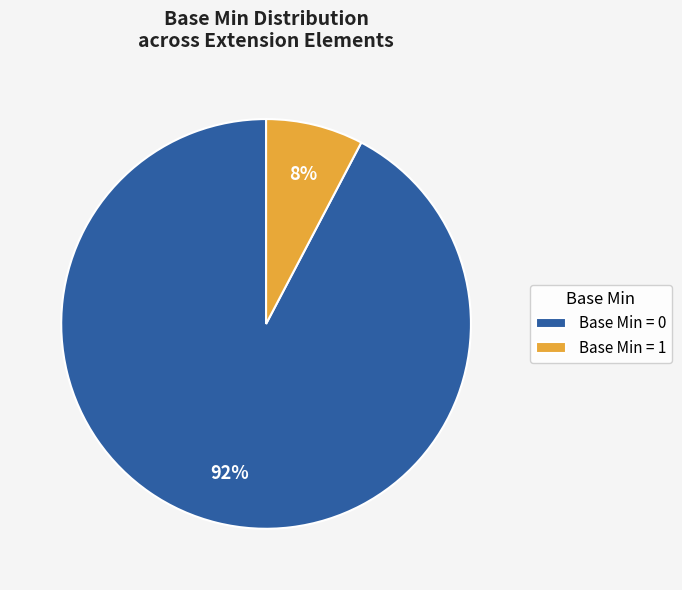

Combined, do Base Min = 1 and Base Min = 0 account for over 50%?

Yes